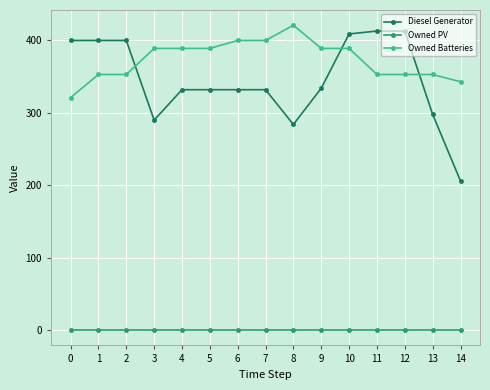

Which series has the largest total across all categories?

Owned Batteries